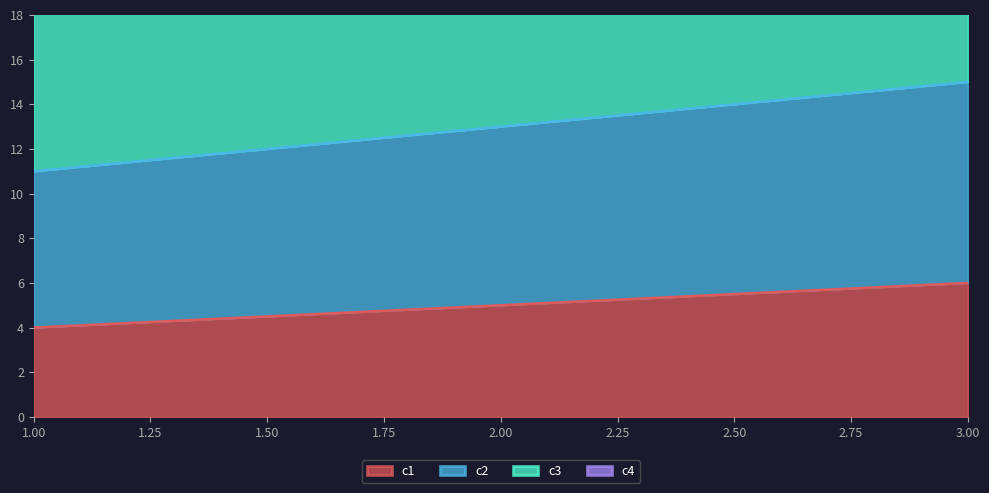

Reading left to right, what are all the values shown in this chart?

c1: 1=4	2=5	3=6
c2: 1=11	2=13	3=15
c3: 1=21	2=24	3=27
c4: 1=34	2=38	3=42